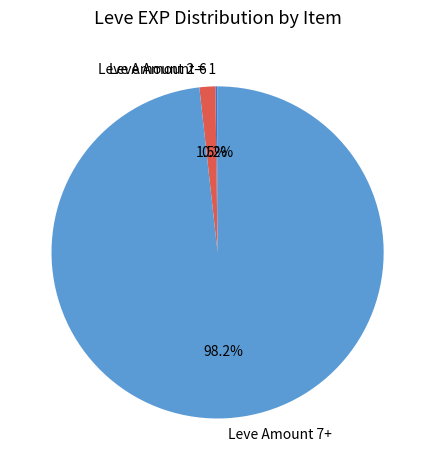

Which category has the biggest portion of the pie?

Leve Amount 7+